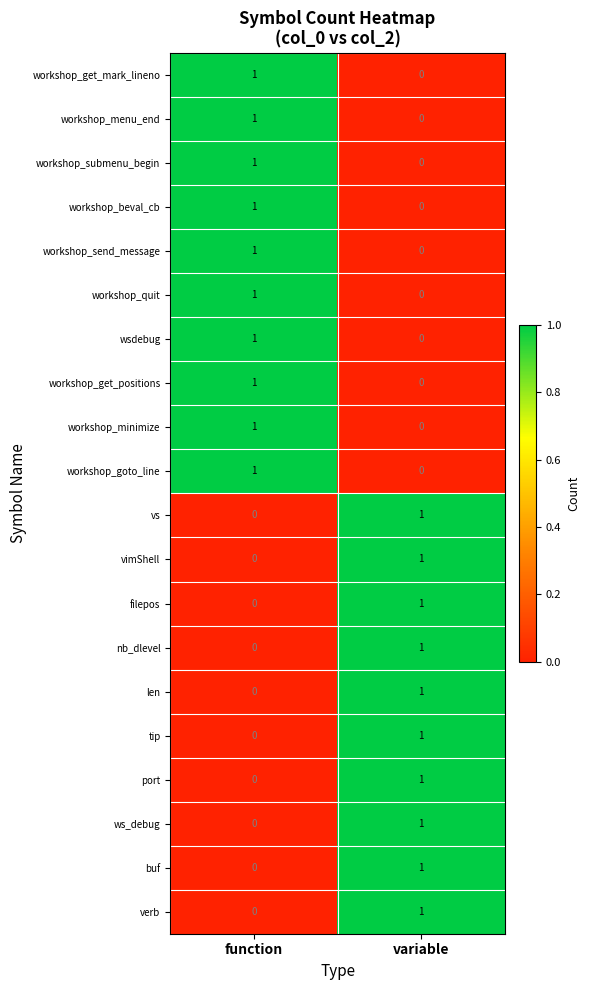

True or false: len has a value of 0 at variable.

False